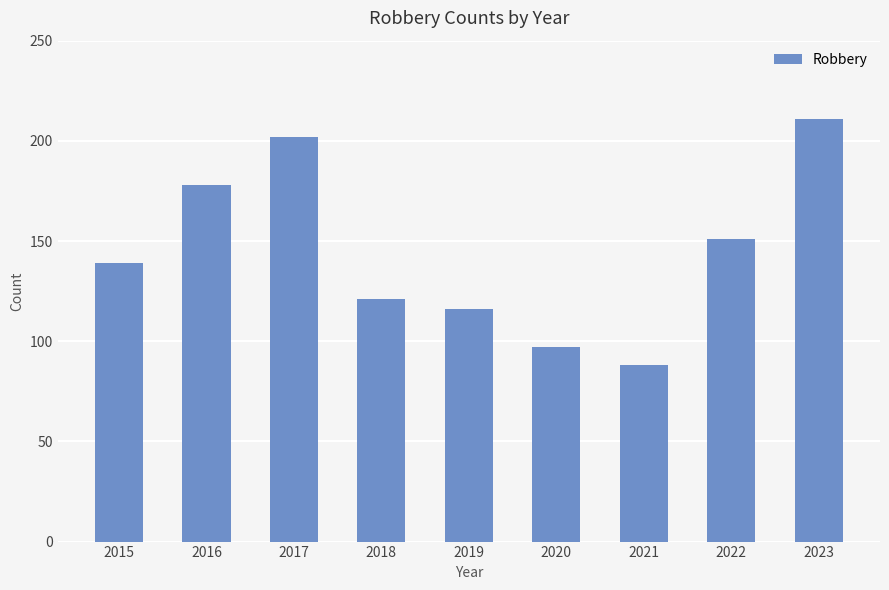

List the labels in order of value, largest first.

2023, 2017, 2016, 2022, 2015, 2018, 2019, 2020, 2021